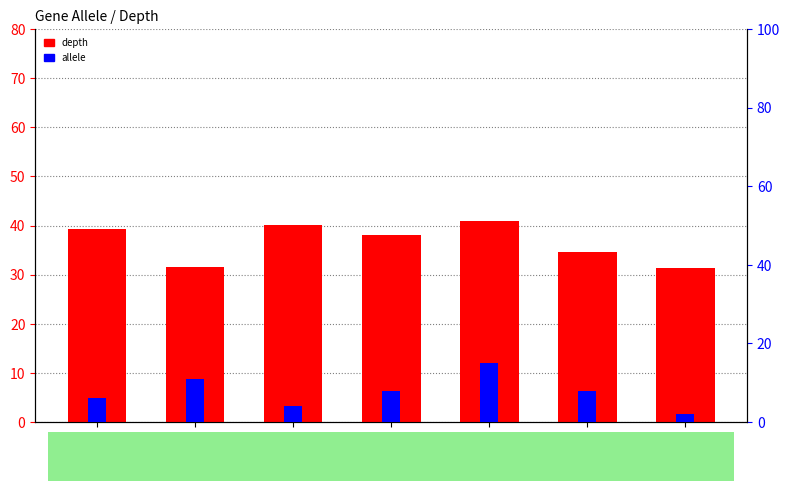

List the labels in order of depth value, largest first.

mdh, gyrB, adk, icd, purA, fumC, recA